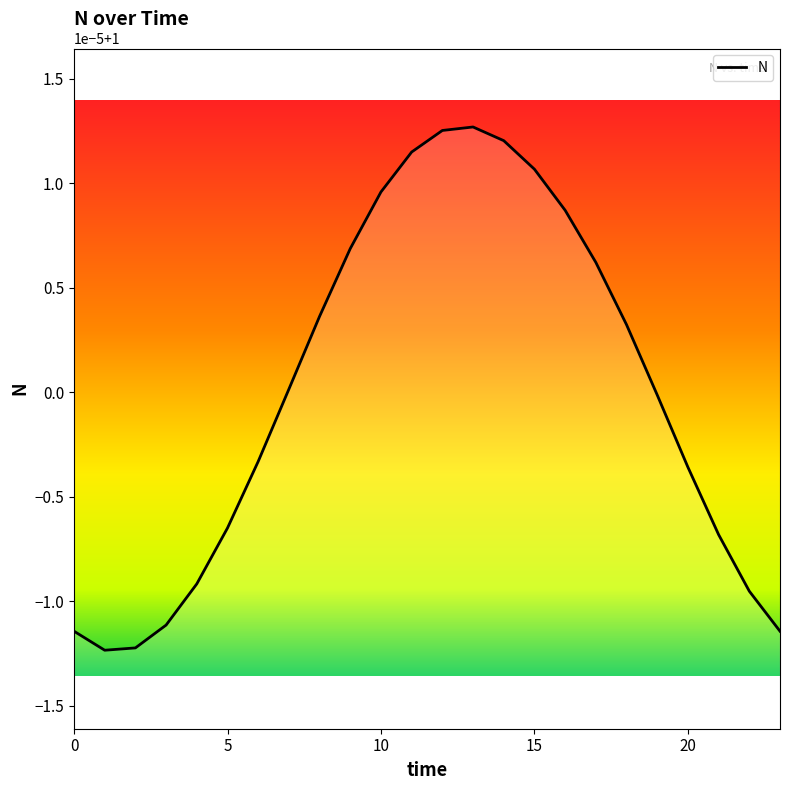

What is the sum of the values at 23 and 20?

2.0